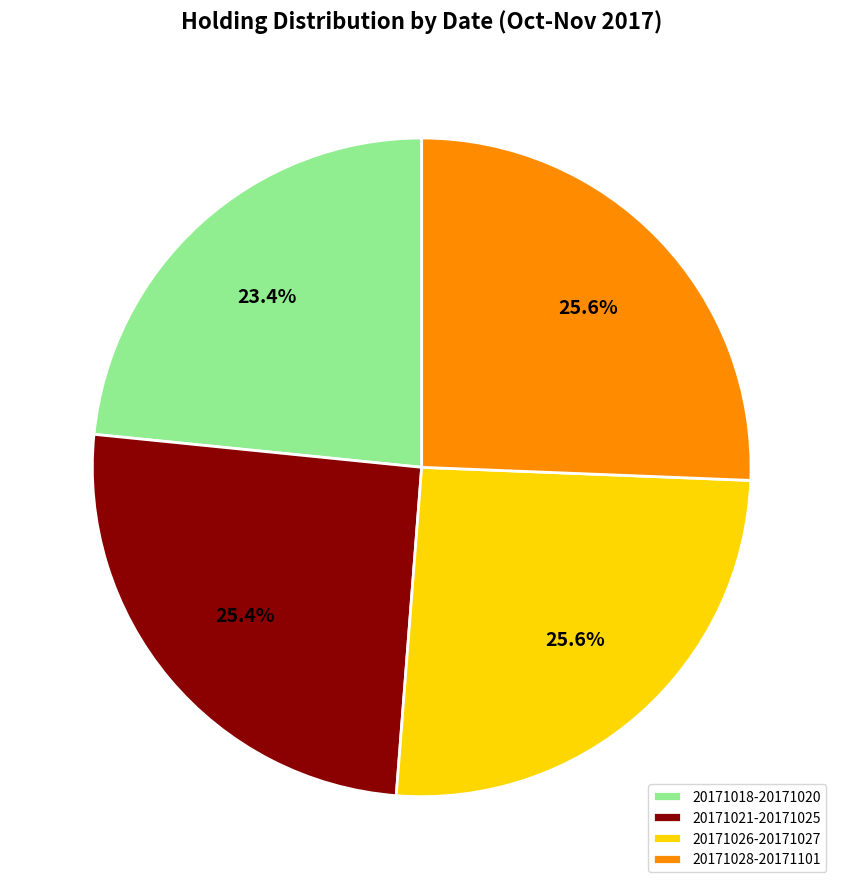

What percentage do 20171018-20171020 and 20171028-20171101 together represent?

49.0%